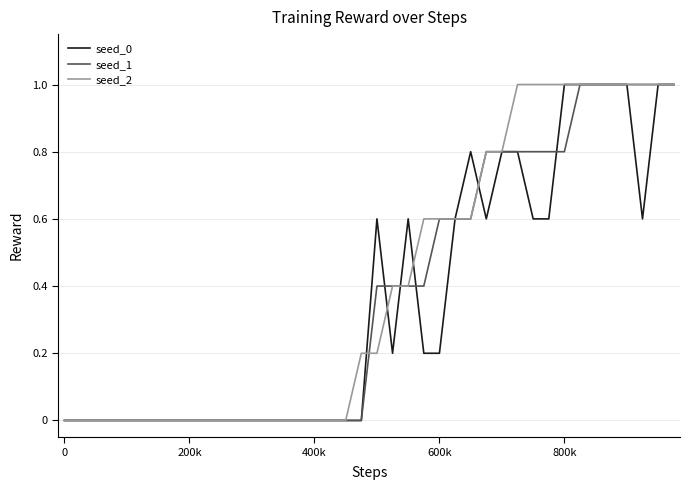

What is the greatest value displayed?

1.0